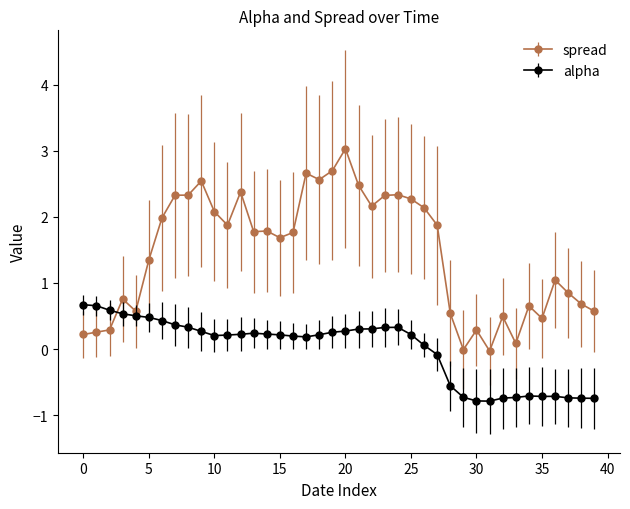

Which series ends up on top after the final intersection of spread and alpha?

spread